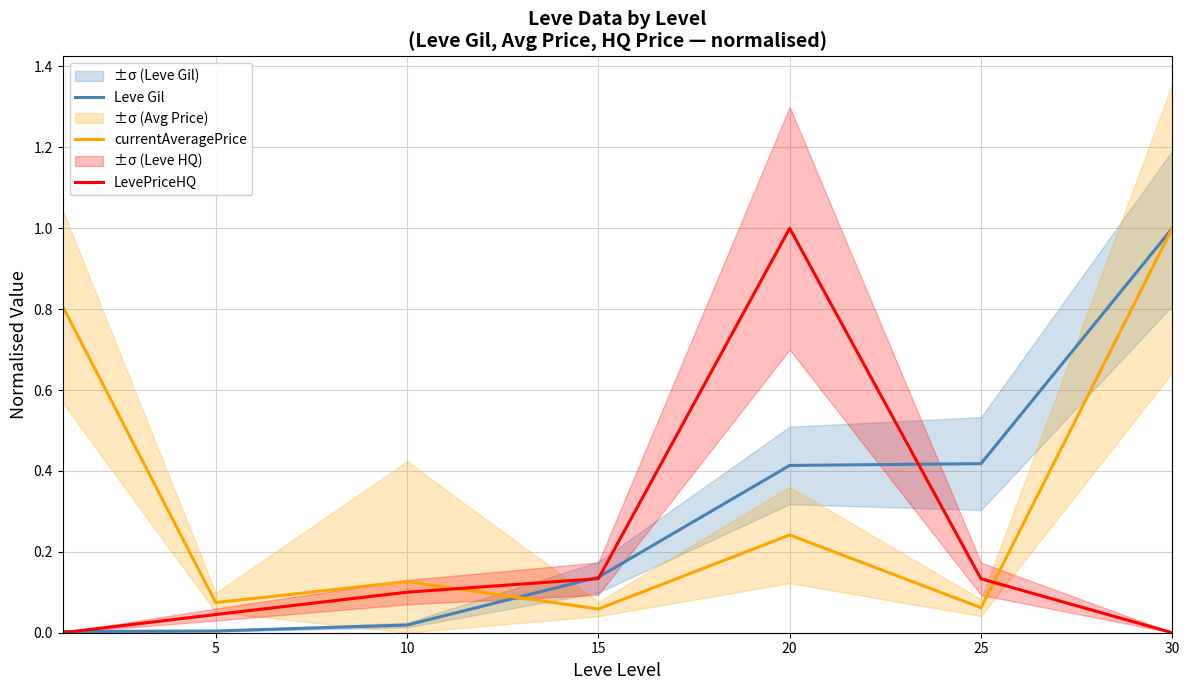

True or false: LevePriceHQ has a value of 1.5 at 20.

False